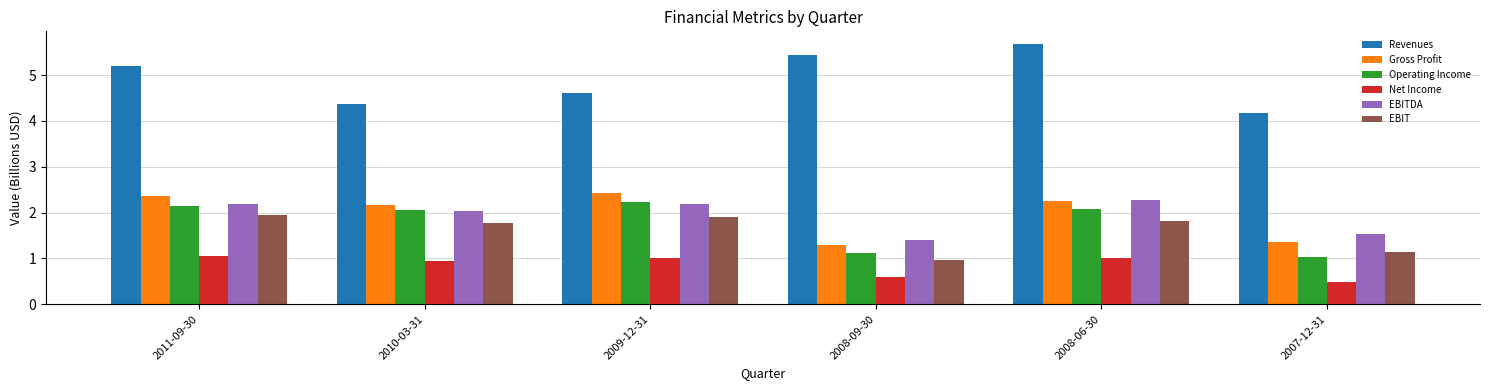

What is the value of the Gross Profit bar at the 4th from the left?

1.3